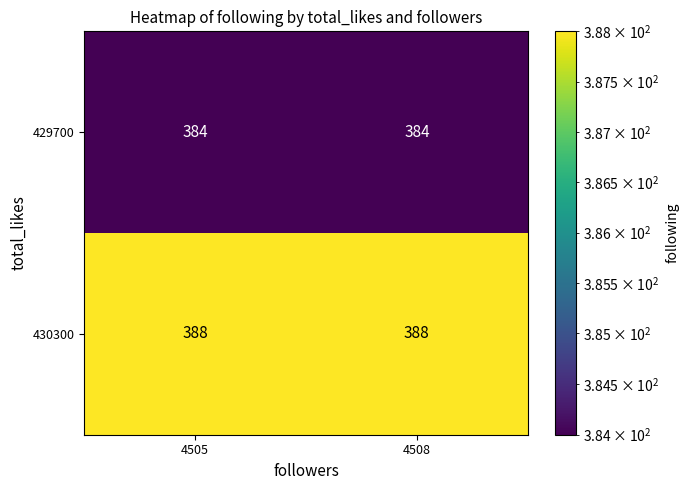

What is the lowest value of the 429700 series?

384